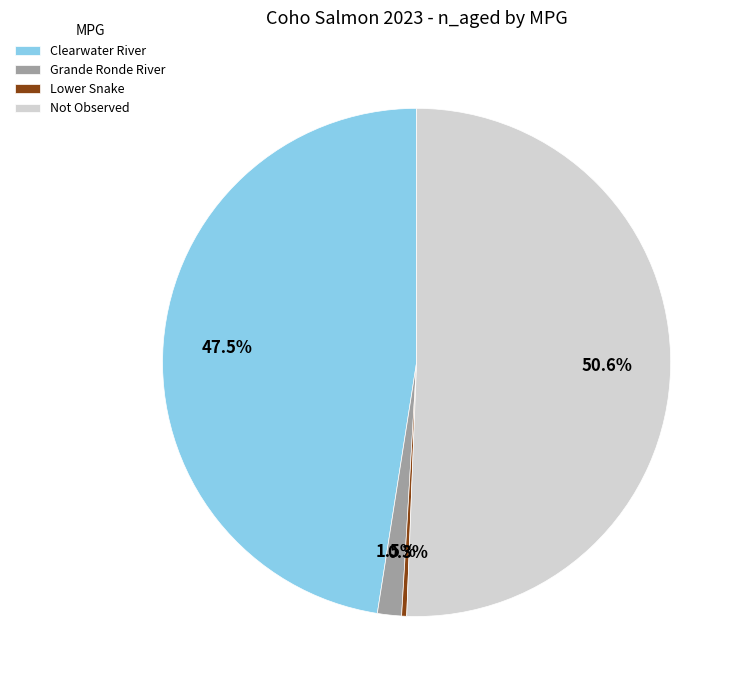

Which slice is the smallest?

Lower Snake